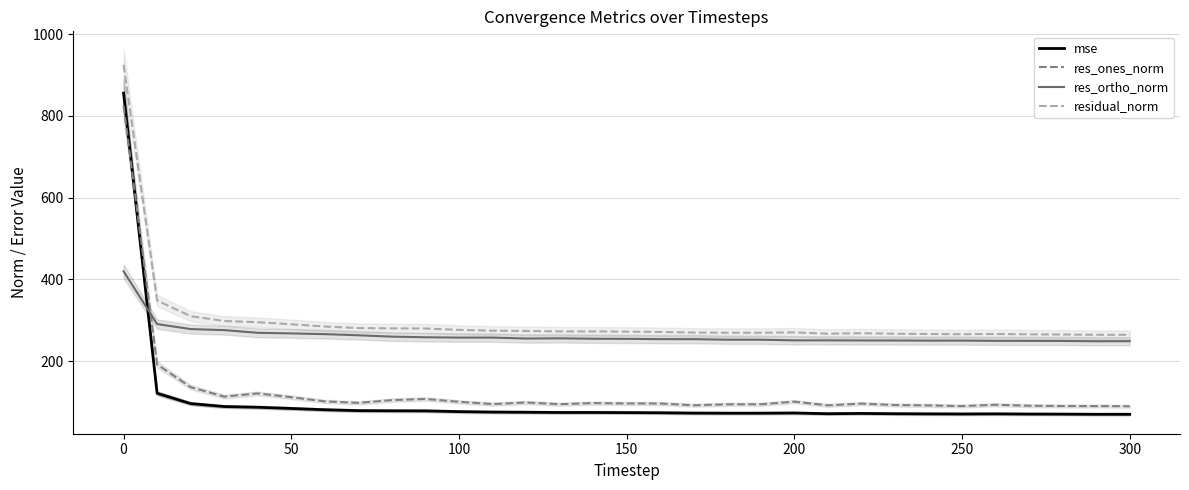

What is the value of the residual_norm point at the 23rd from the left?

268.2